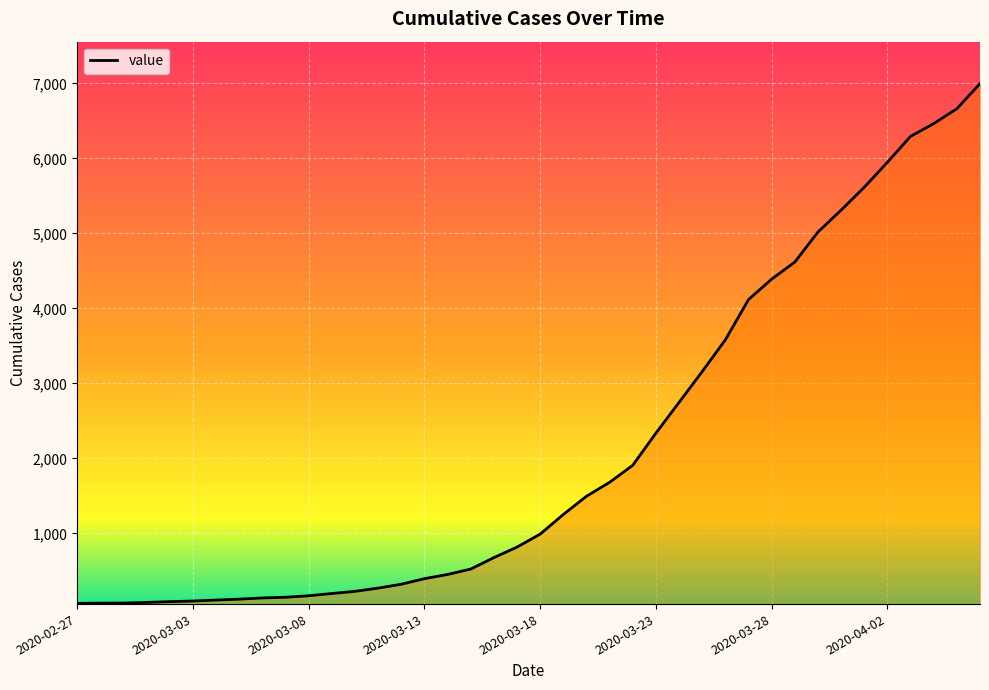

How many values are below 989?

20